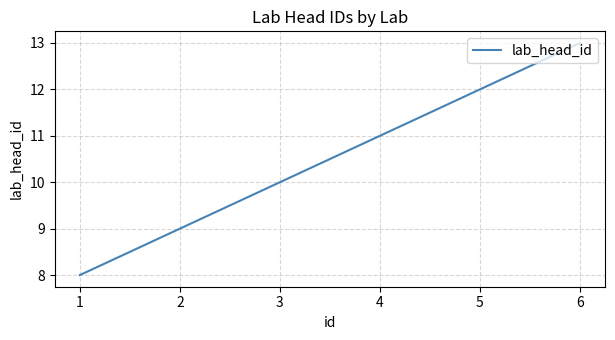

What is the difference between the second highest and second lowest values?

3